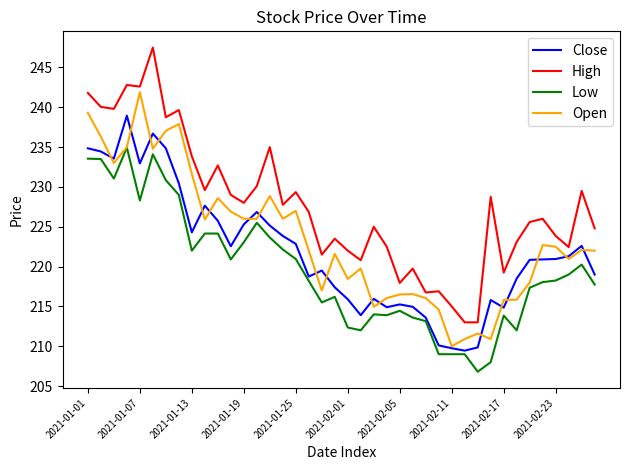

What is the greatest value displayed?

247.5